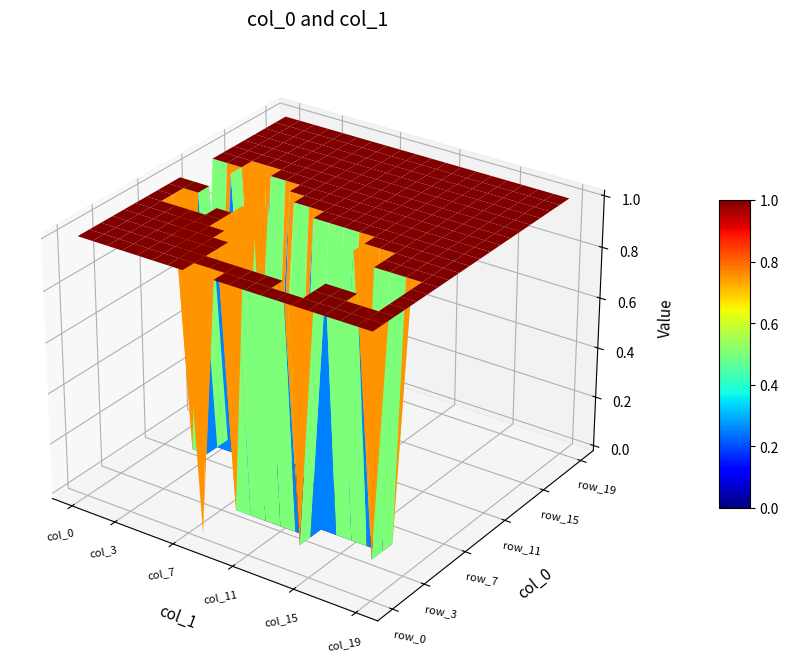

What is the sum of all row_13 values?

20